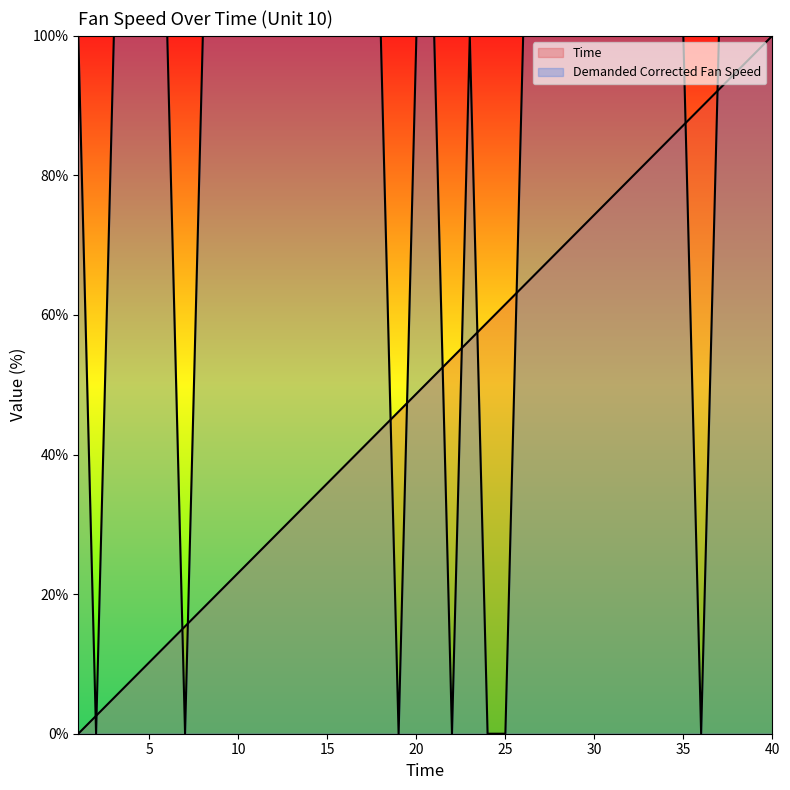

At how many categories does at least one series exceed 50?

37